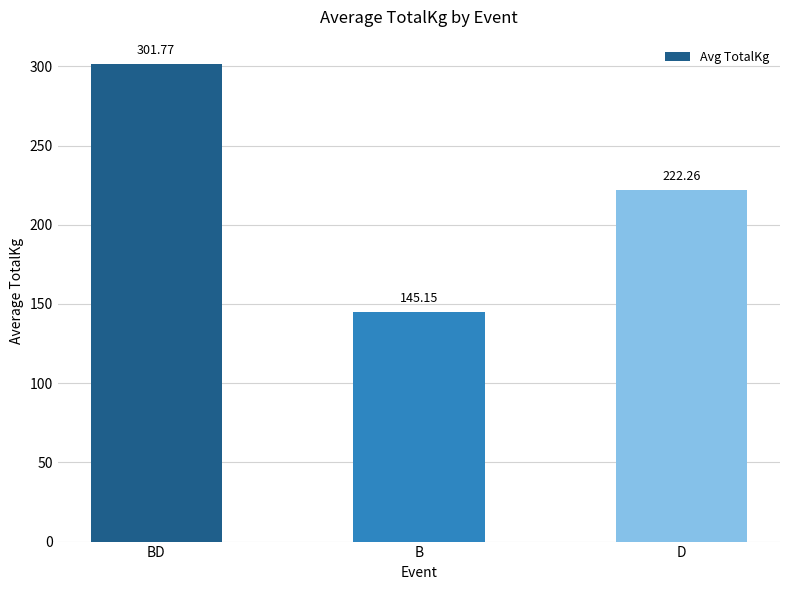

Rank the categories by value from lowest to highest.

B, D, BD